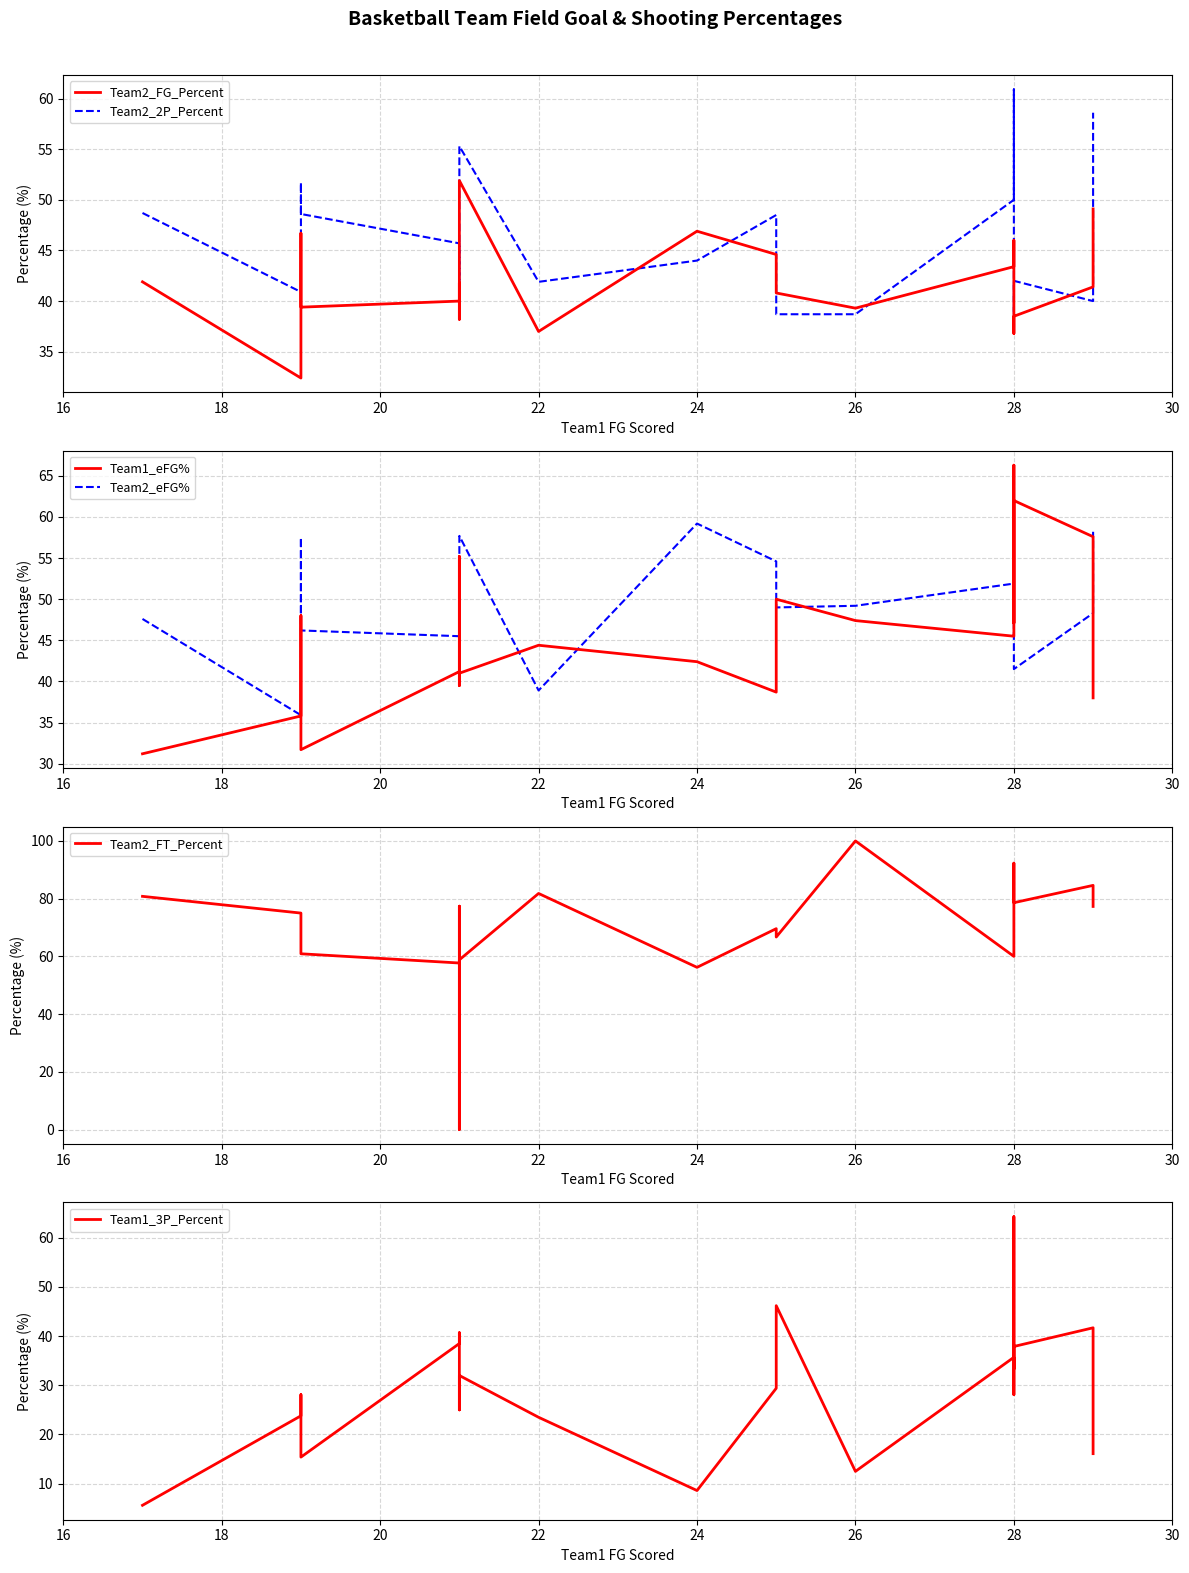

Reading right to left, extract all data points from this chart.

Team2_FG_Percent: 49.1	41.4	38.5	36.8	37.7	46.0	43.4	39.3	40.8	44.6	46.9	37.0	51.9	38.2	41.8	40.0	39.4	46.7	32.4	41.9
Team2_2P_Percent: 58.6	40.0	42.0	37.0	44.0	60.9	50.0	38.7	38.7	48.5	44.0	41.9	55.3	40.5	41.4	45.7	48.6	51.7	40.9	48.7
Team1_eFG%: 38.0	57.6	62.0	47.1	66.3	45.7	45.5	47.4	50.0	38.7	42.4	44.4	41.0	39.5	55.2	41.2	31.7	48.0	35.8	31.2
Team2_eFG%: 58.2	48.3	41.5	42.6	47.5	55.0	51.9	49.2	49.0	54.6	59.2	38.9	57.7	41.8	51.8	45.5	46.2	57.5	35.9	47.6
Team2_FT_Percent: 77.3	84.6	78.6	92.3	85.0	72.0	60.0	100.0	66.7	69.6	56.2	81.8	58.8	0.0	77.4	57.7	60.9	72.2	75.0	80.8
Team1_3P_Percent: 16.1	41.7	37.9	28.1	64.3	33.3	35.7	12.5	46.2	29.4	8.6	23.5	32.0	25.0	40.7	38.5	15.4	28.1	23.8	5.6